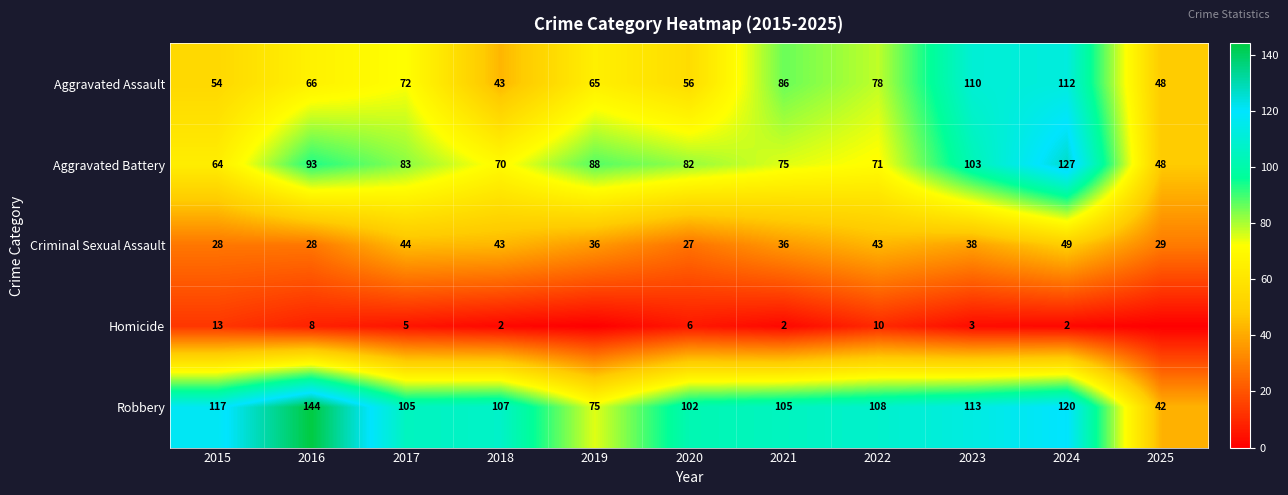

At 2016, list the series in order from smallest to largest.

Homicide, Criminal Sexual Assault, Aggravated Assault, Aggravated Battery, Robbery